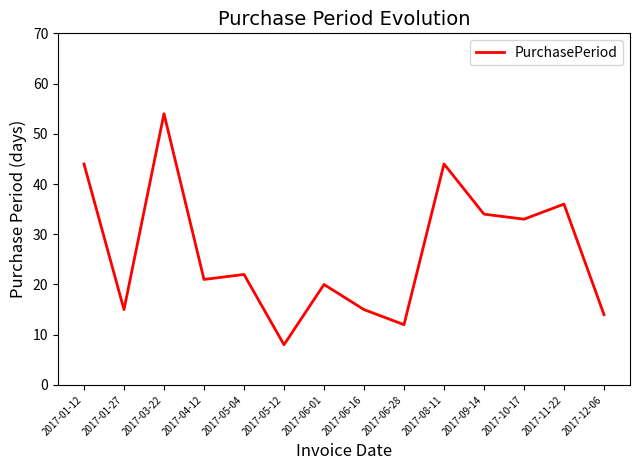

What is the change in value from 2017-06-01 to 2017-06-28?

-8